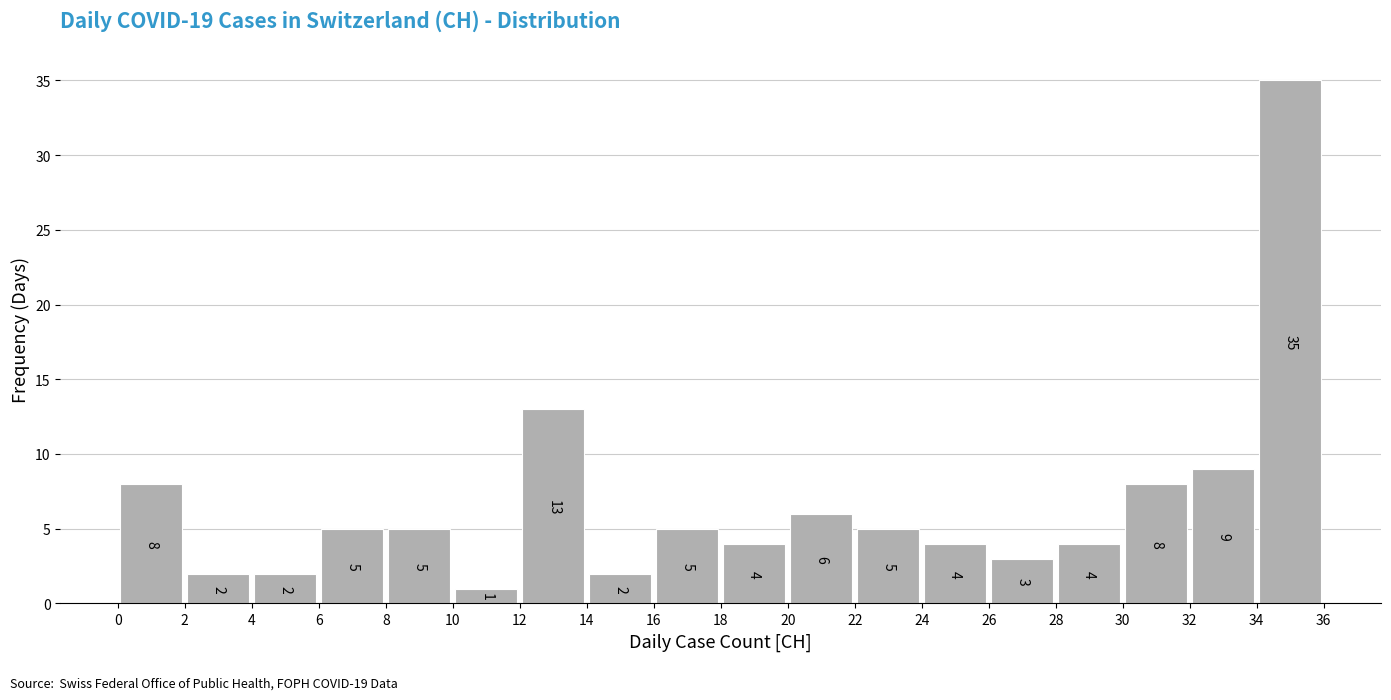

Reading left to right, list every bar in this chart as the range it spans on the x-axis followed by its height.

0 to 2: 8
2 to 4: 2
4 to 6: 2
6 to 8: 5
8 to 10: 5
10 to 12: 1
12 to 14: 13
14 to 16: 2
16 to 18: 5
18 to 20: 4
20 to 22: 6
22 to 24: 5
24 to 26: 4
26 to 28: 3
28 to 30: 4
30 to 32: 8
32 to 34: 9
34 to 36: 35